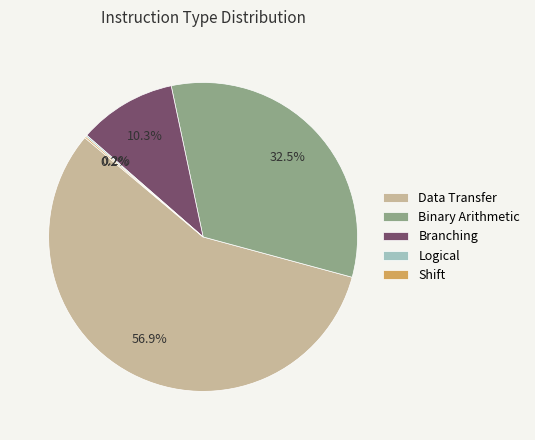

How much of the chart is everything except Branching?

89.7%